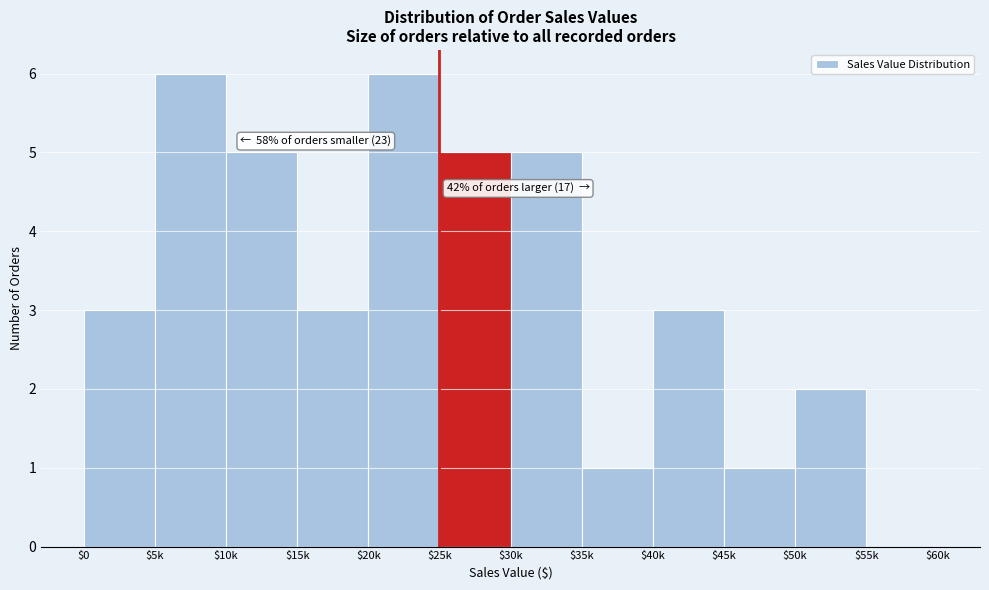

What is the sum of all values?

40